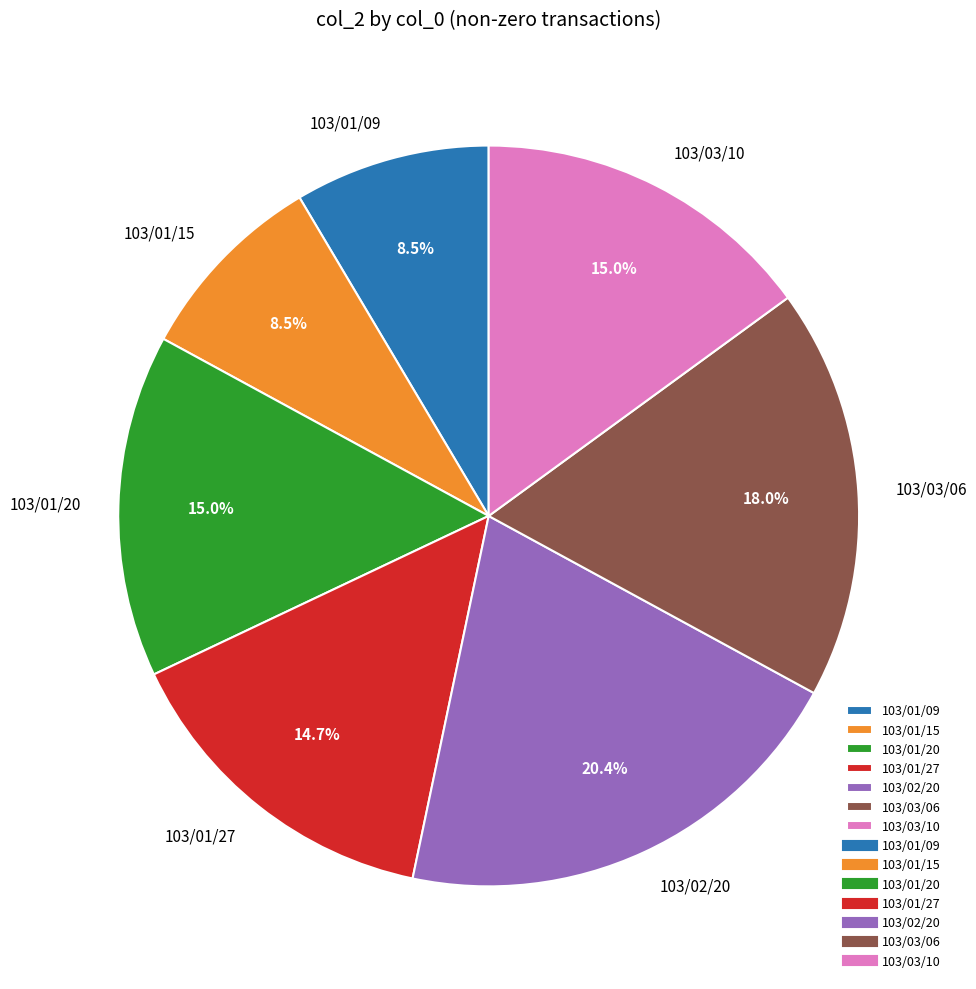

Which has a higher value, 103/03/10 or 103/02/20?

103/02/20